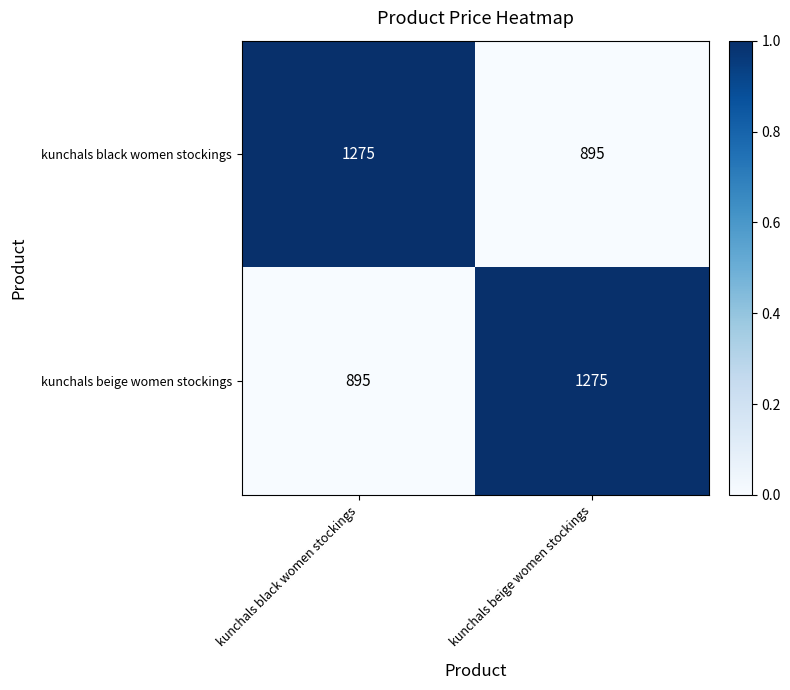

Which category has the lowest value in the kunchals black women stockings series?

kunchals beige women stockings